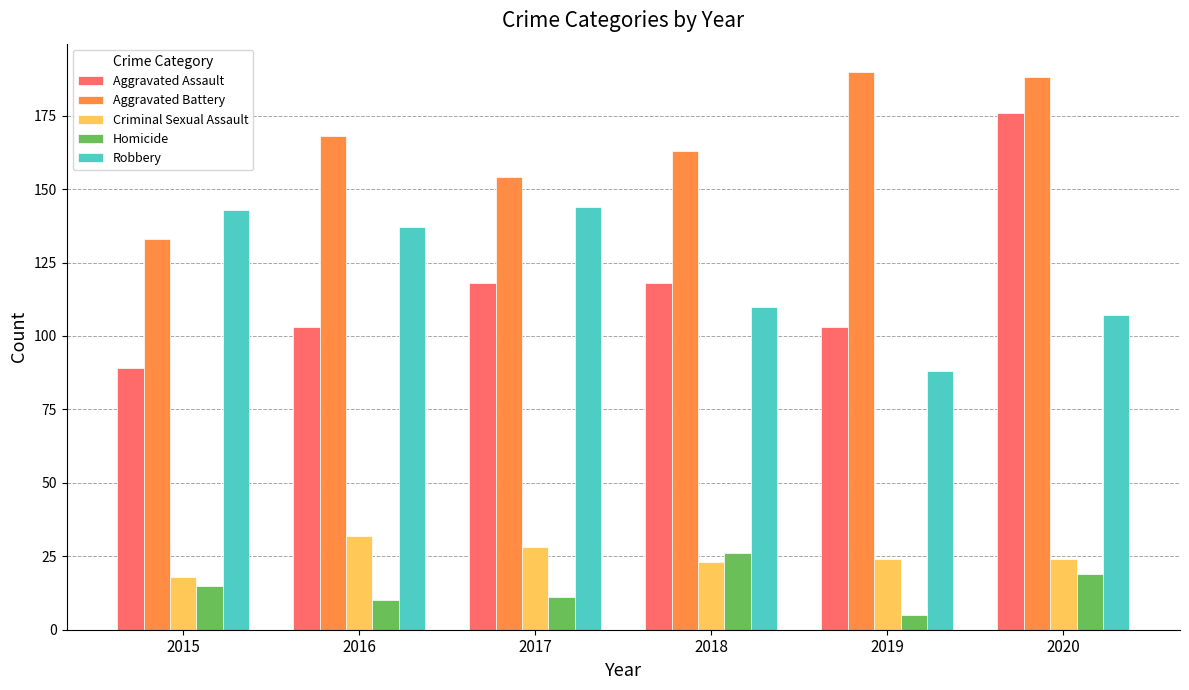

What is the minimum value for Criminal Sexual Assault?

18